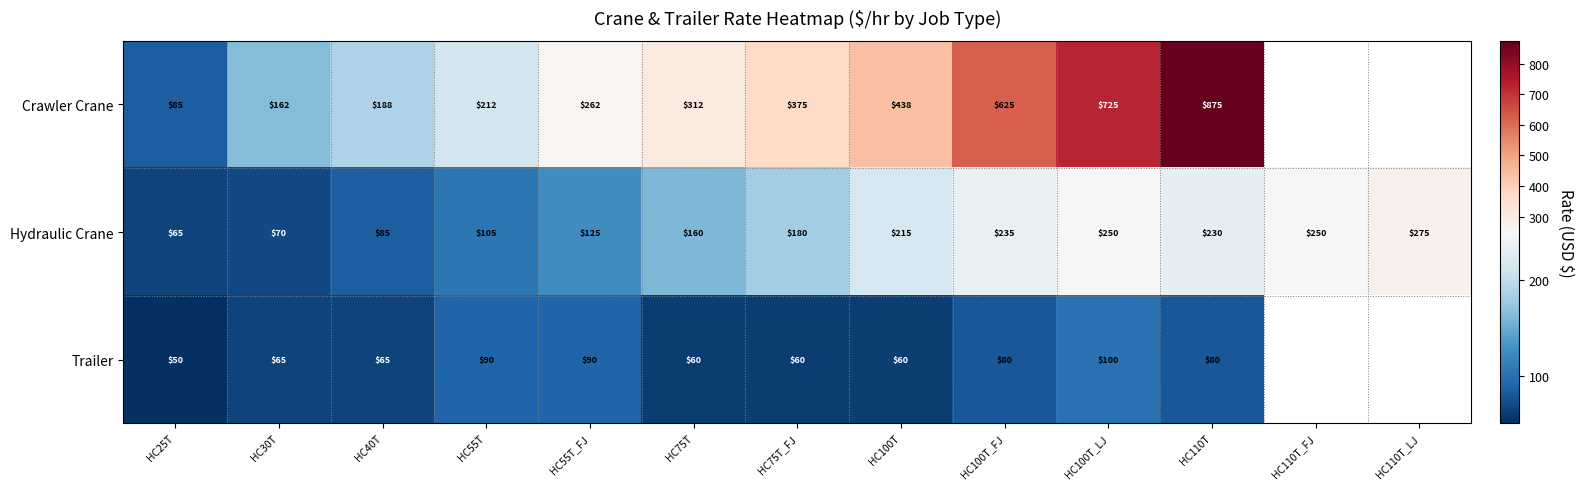

Rank the series at HC75T_FJ from lowest to highest value.

Trailer, Hydraulic Crane, Crawler Crane